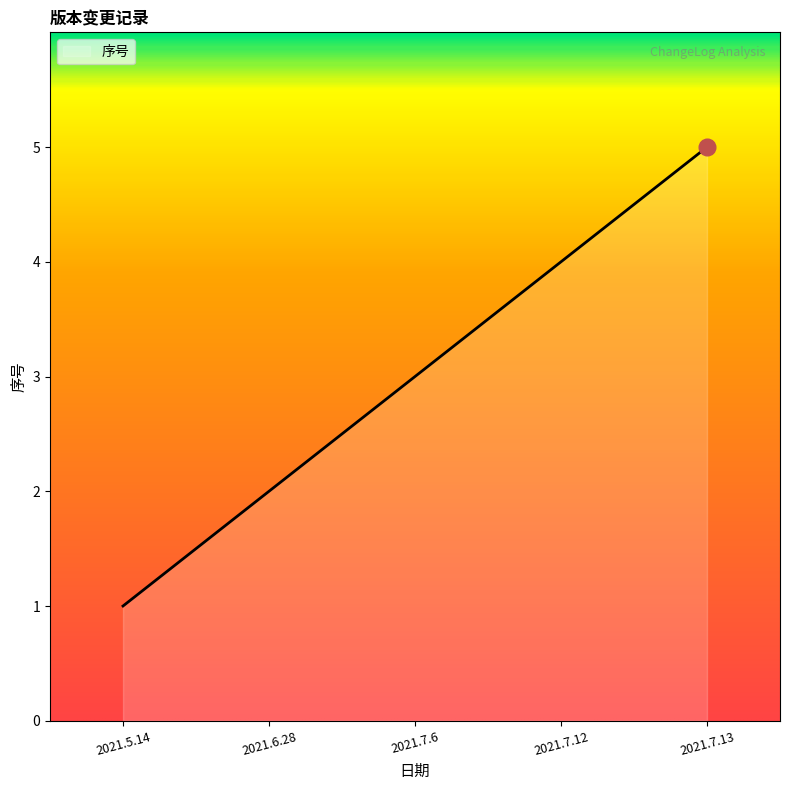

How many values are below 3?

2